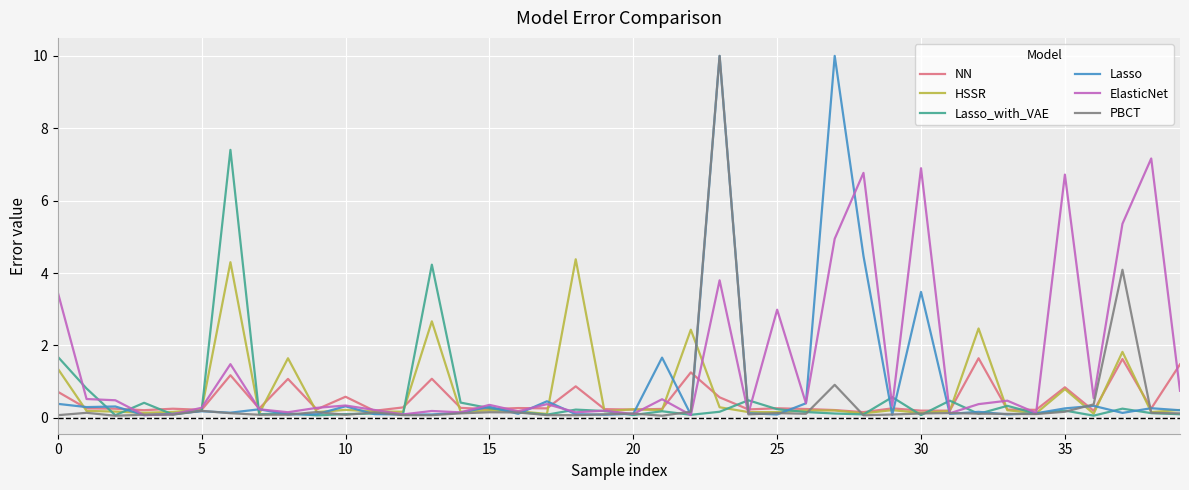

In Lasso_with_VAE, how many points are higher than both neighbors (excluding endpoints)?

13